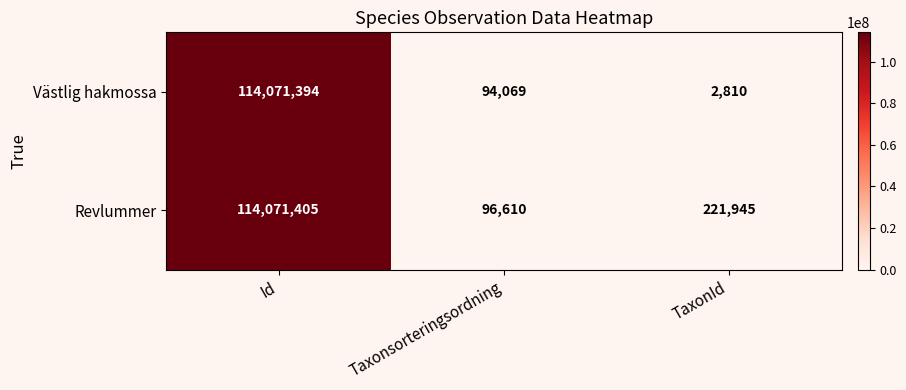

How many categories are shown in the chart?

3